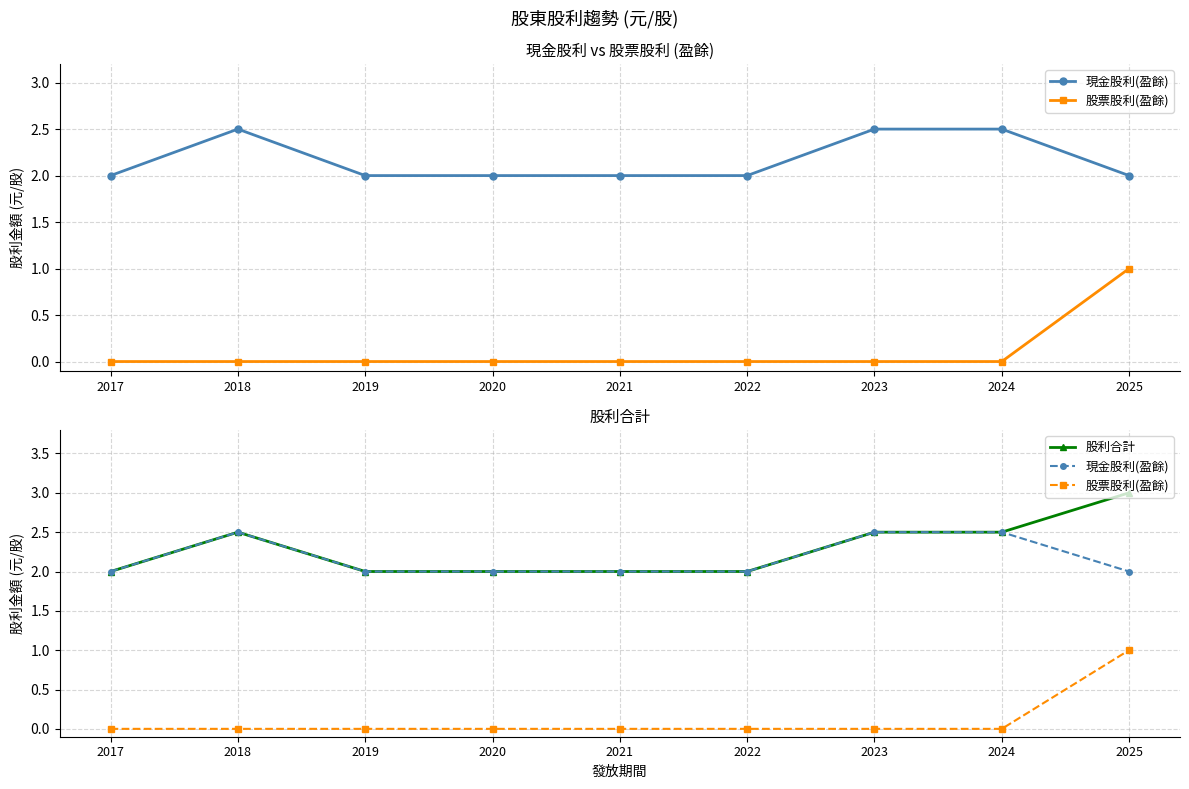

Which series has the largest range (max minus min)?

股票股利(盈餘)